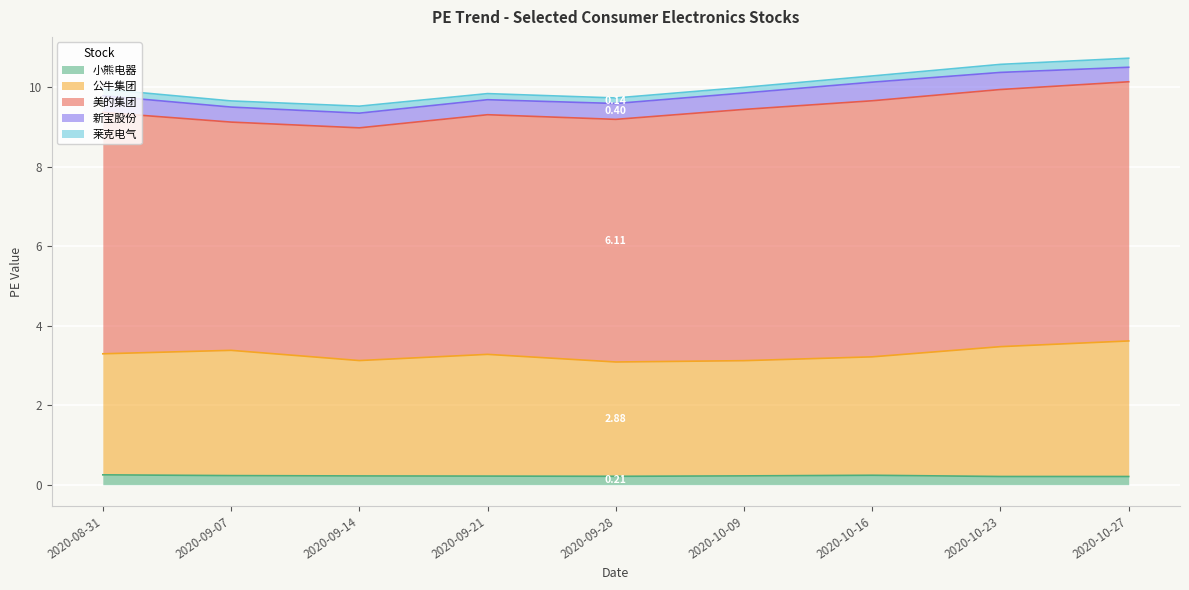

What is the sum of all 美的集团 values?

55.6